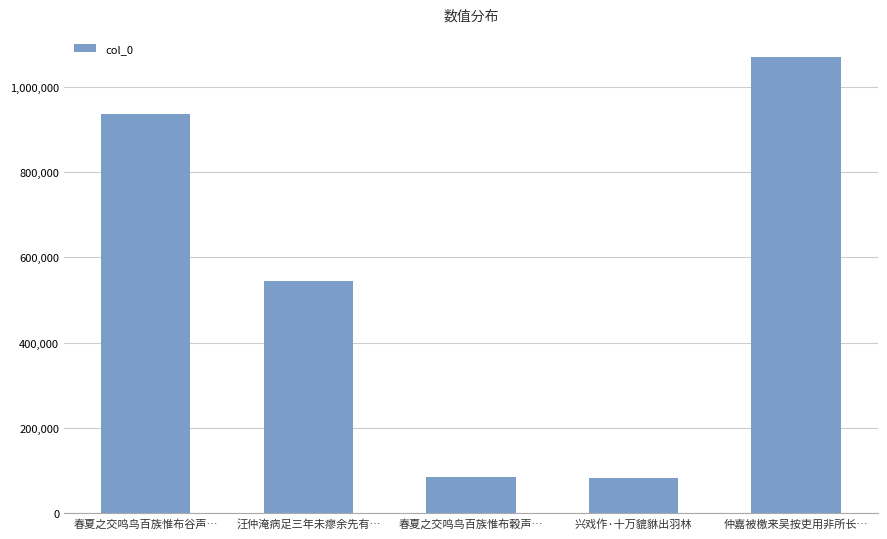

At which label does the data first exceed 544545?

春夏之交鸣鸟百族惟布谷声…